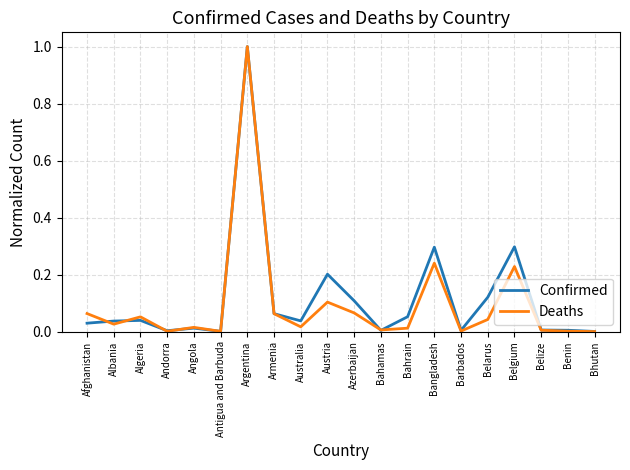

What is the maximum value for Deaths?

1.0